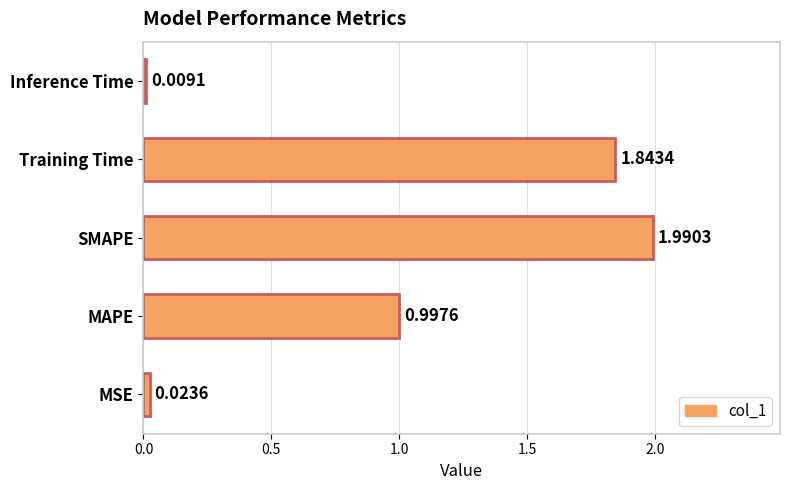

What is the sum of all values?

4.9